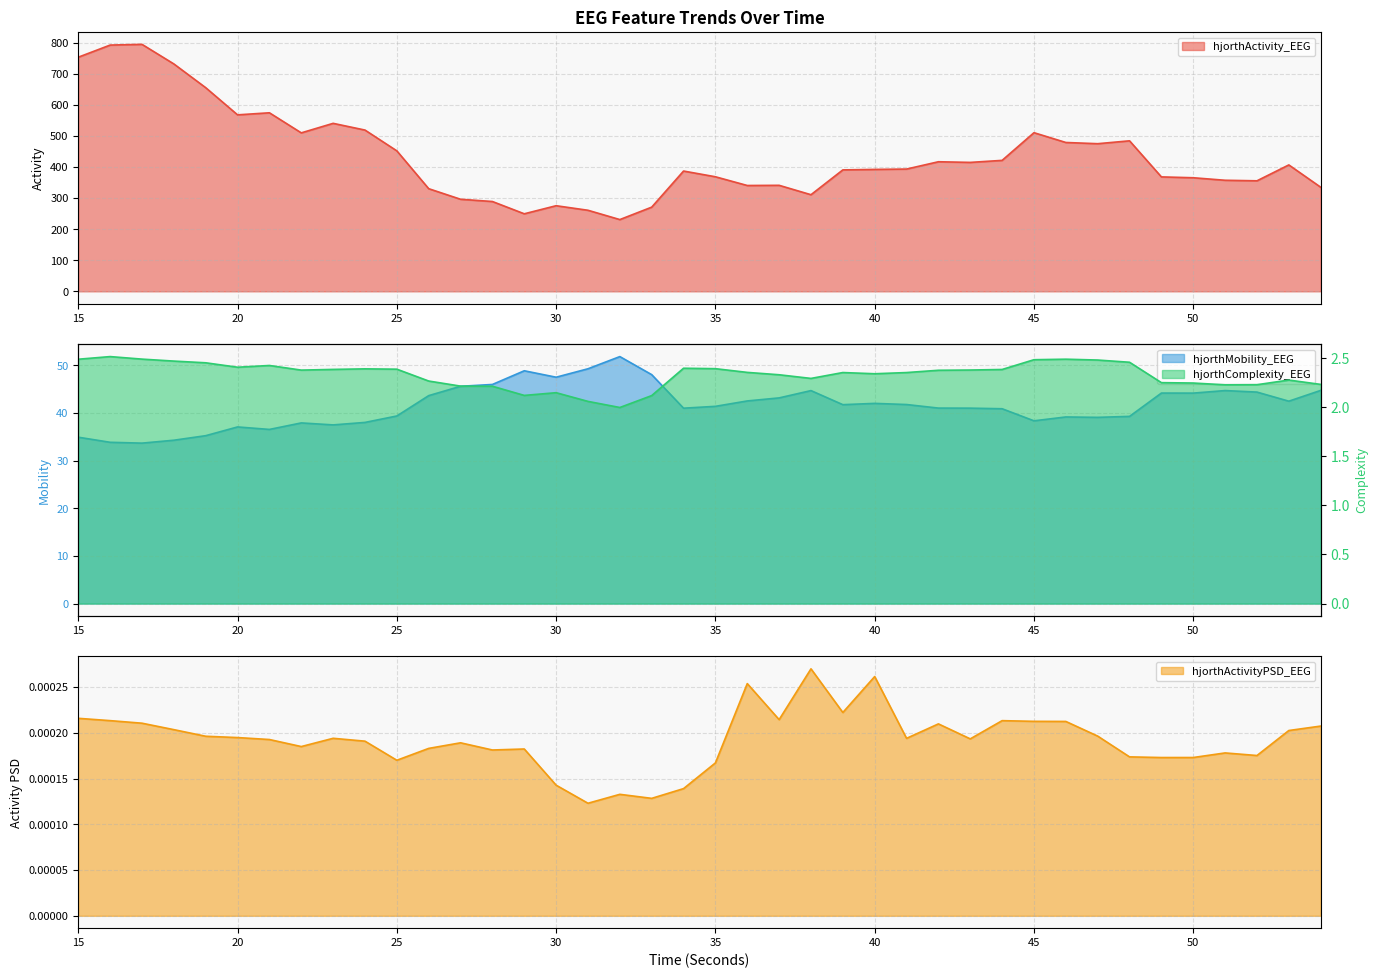

Count the number of data series in this chart.

4